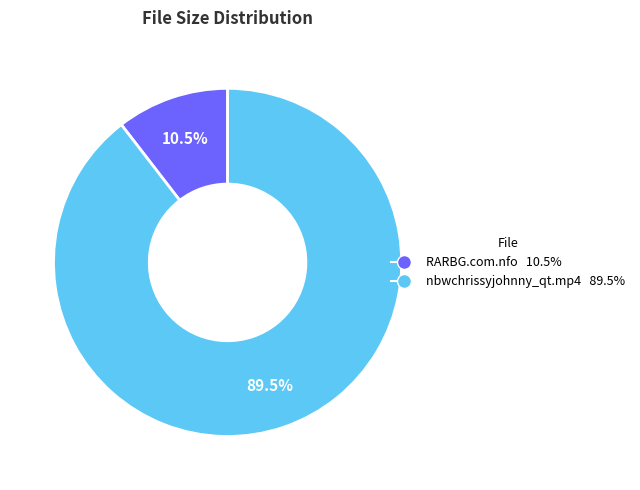

Is there a majority slice in this chart?

Yes